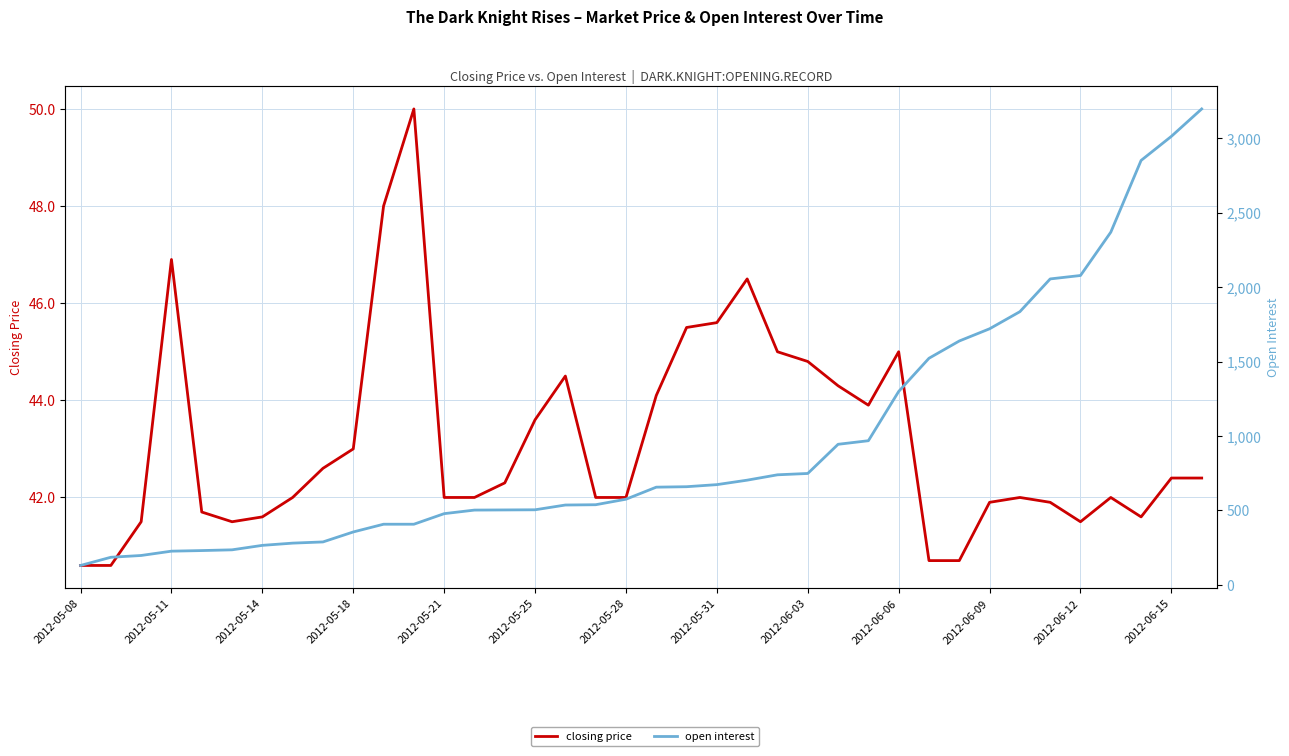

What is the value of the open interest point at the 1st from the left?

130.0